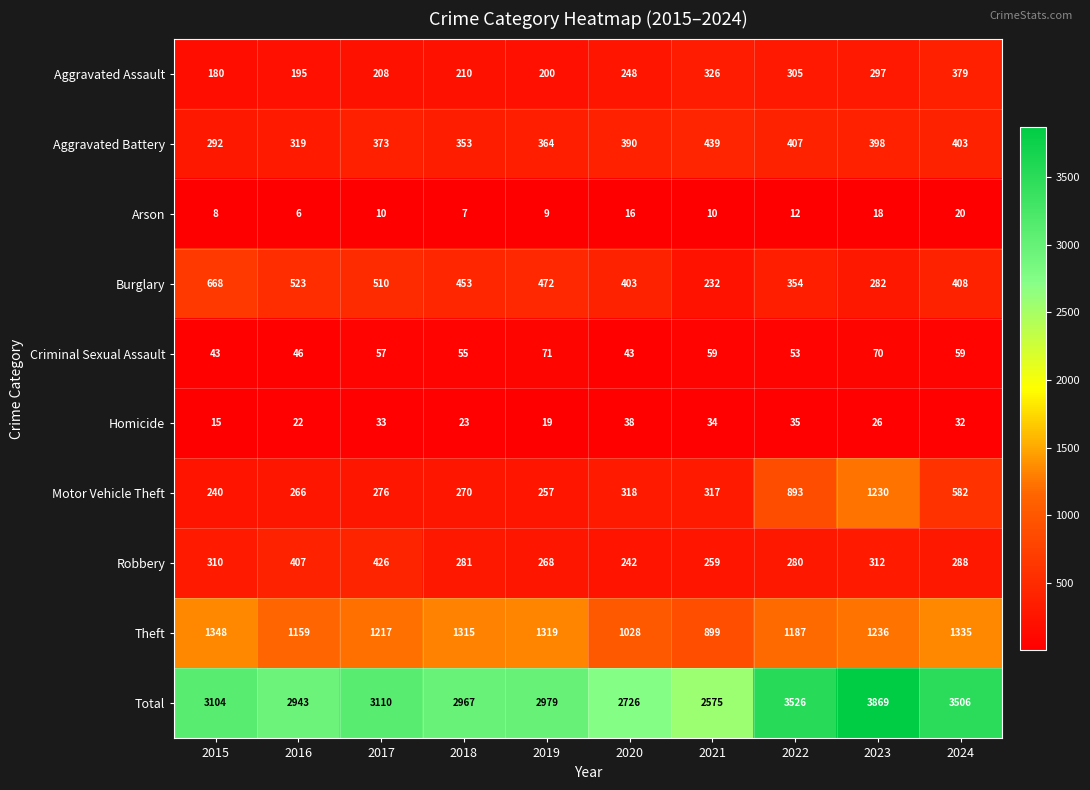

What is the difference between the Total values at 2016 and 2021?

368